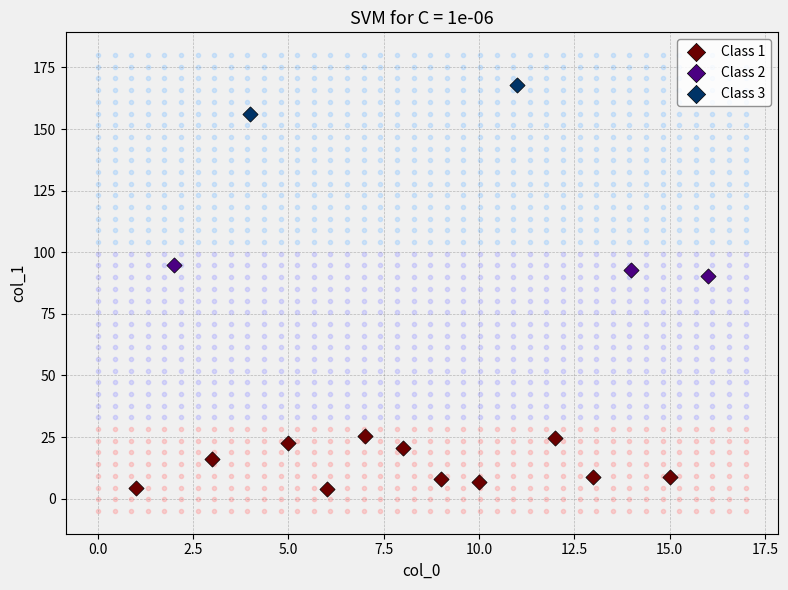

What are all the series names shown in the legend?

Class 1, Class 2, Class 3